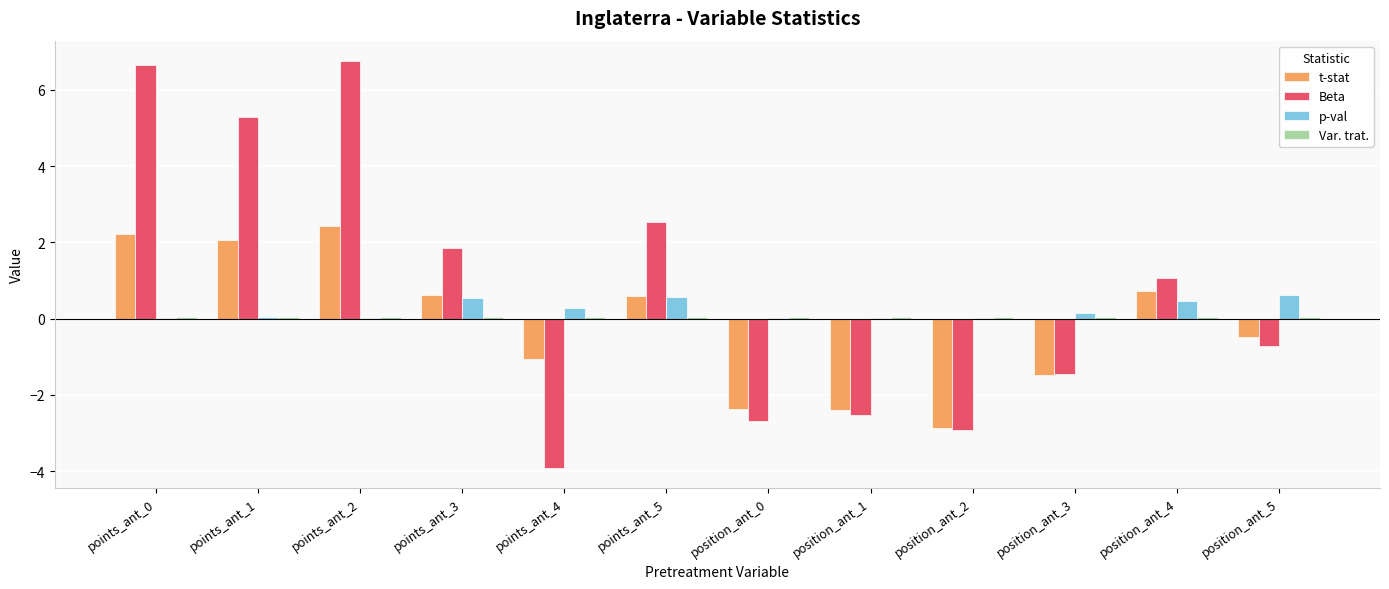

Which series has the largest range (max minus min)?

Beta